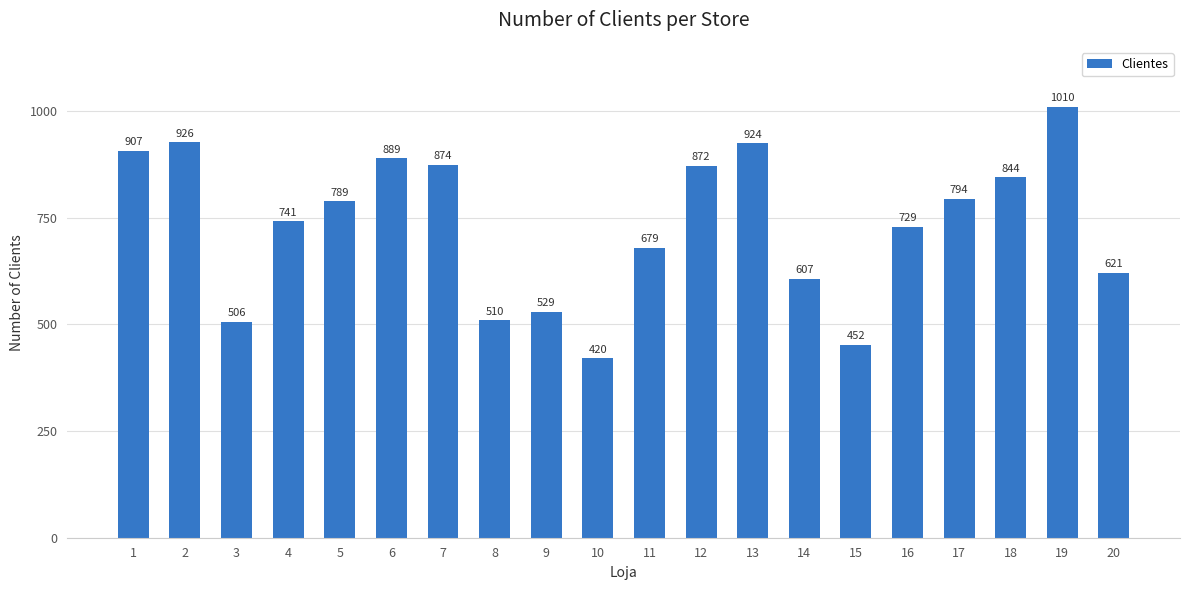

What is the difference between the values at 10 and 11?

259